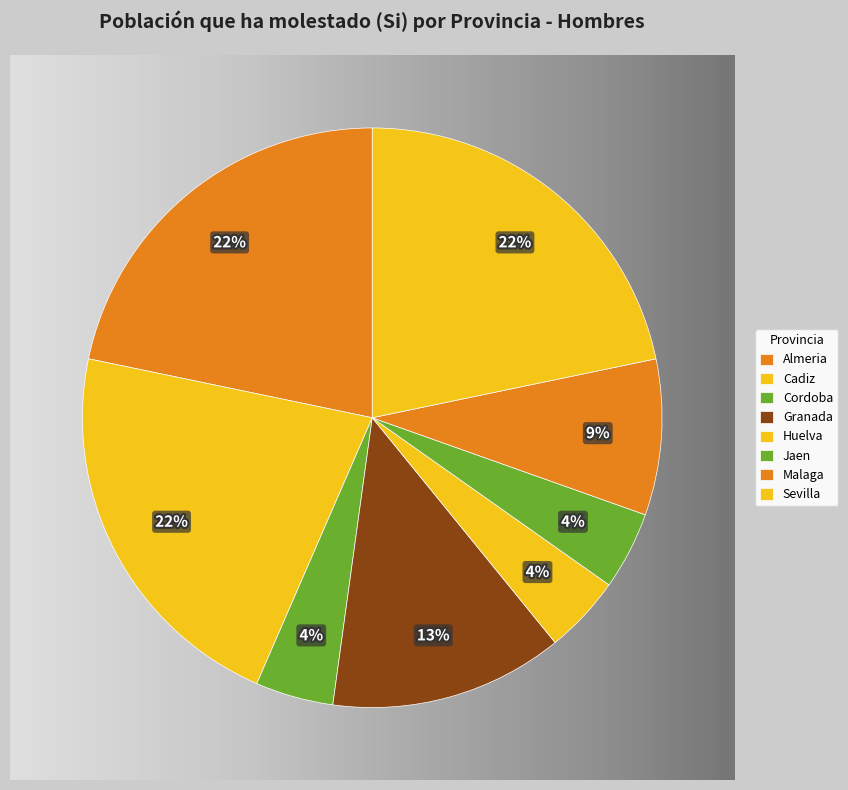

Is it true that Almeria is 22% of the pie?

True